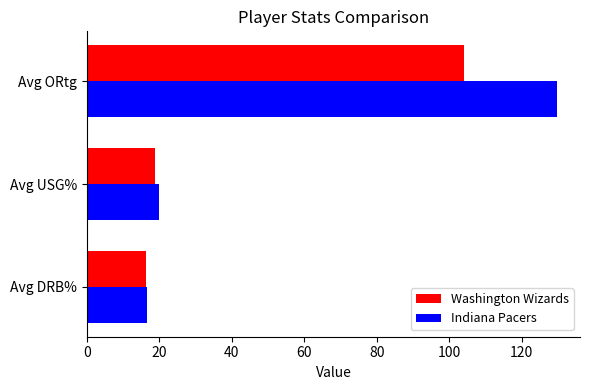

What is the total value across all series at Avg DRB%?

32.8